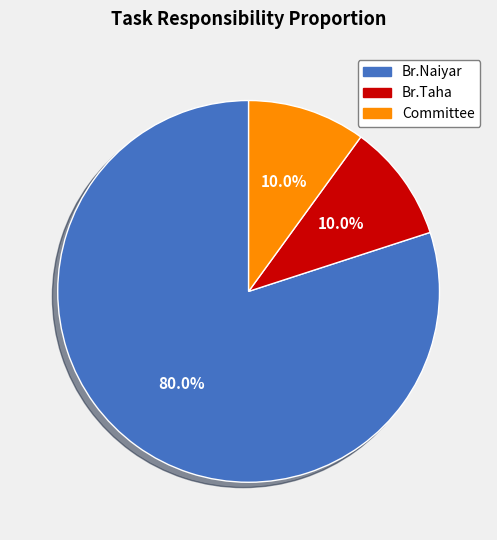

To the nearest percent, what percentage of the pie is Br.Naiyar?

80%